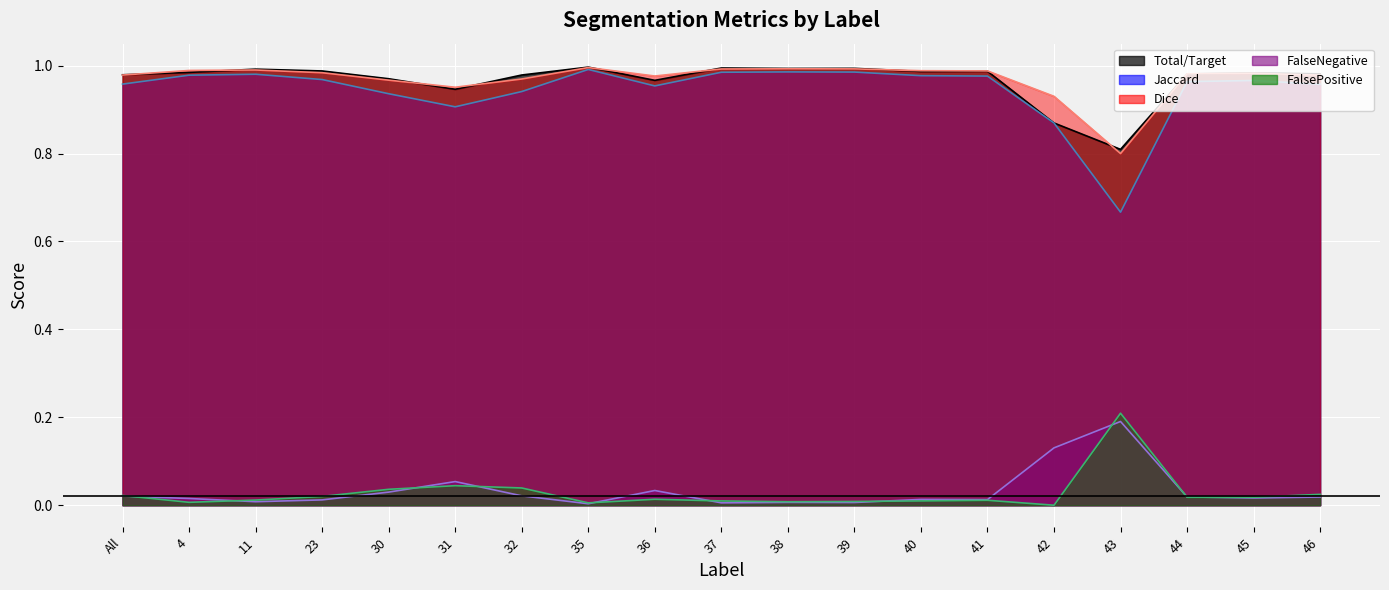

Which series has the largest total across all categories?

Dice